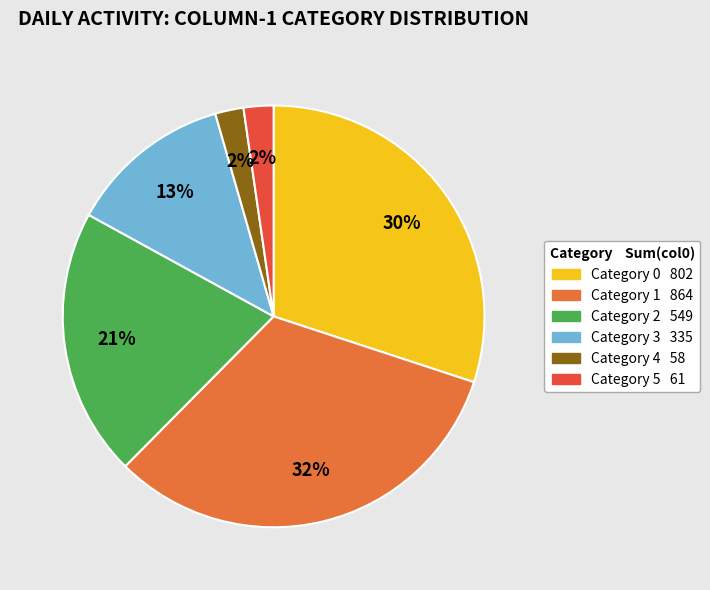

How many segments does this pie chart have?

6